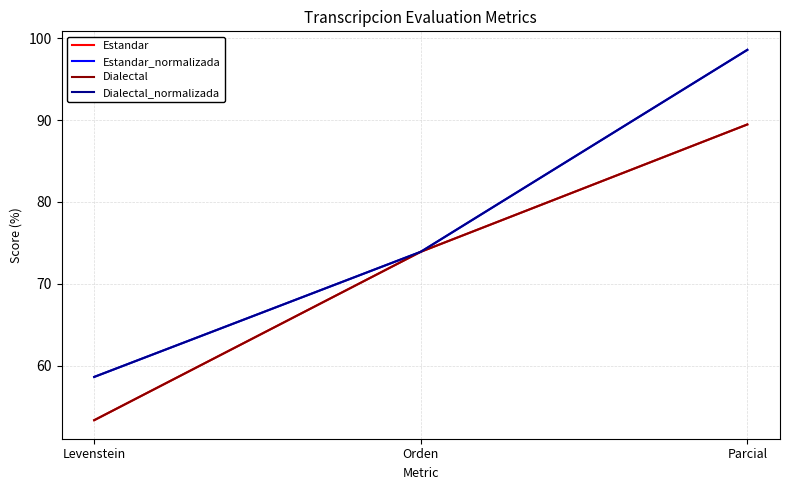

Does the chart have visible grid lines?

Yes